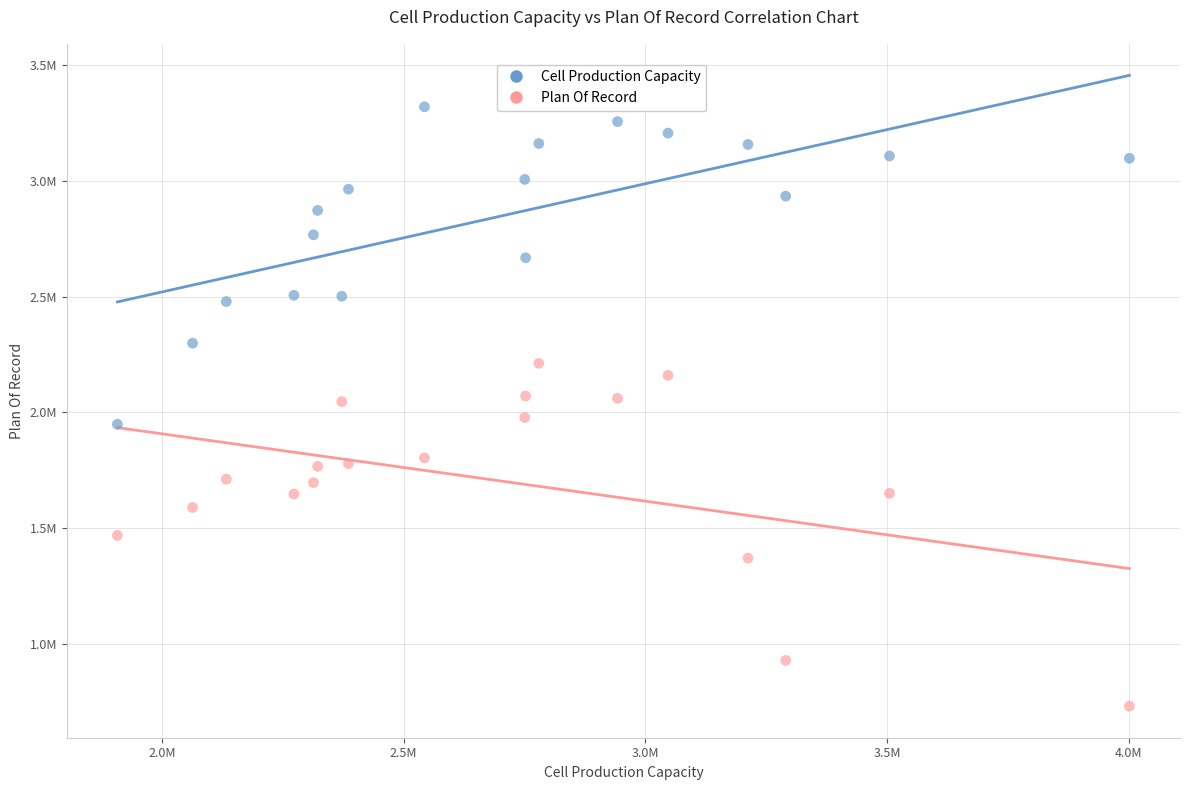

What are all the series names shown in the legend?

Cell Production Capacity, Plan Of Record